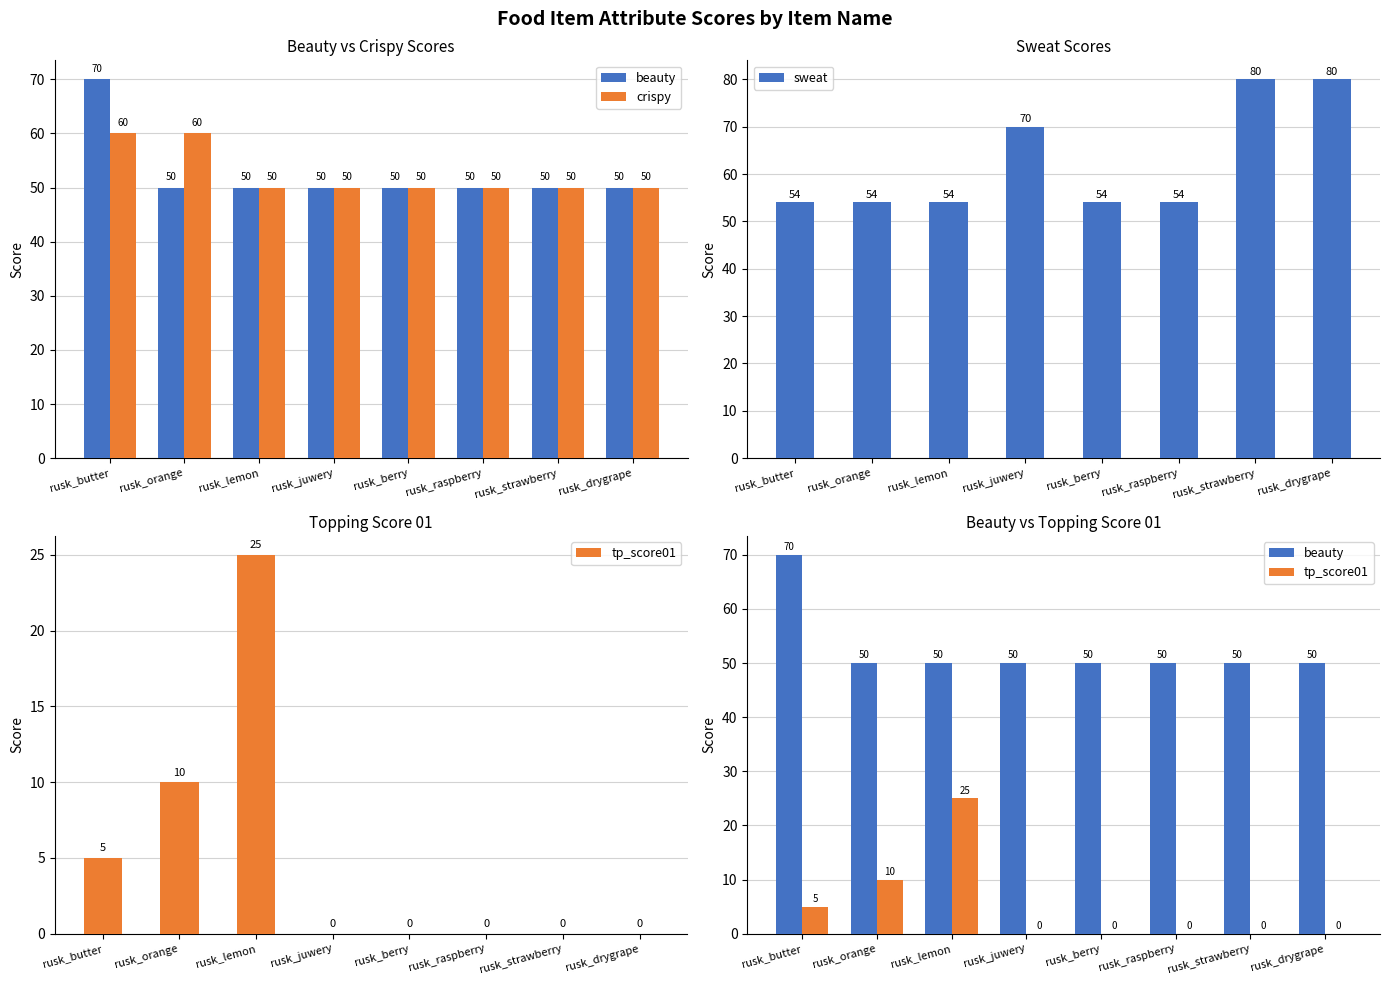

Is the value of sweat at rusk_berry greater than the value of crispy at rusk_butter?

No